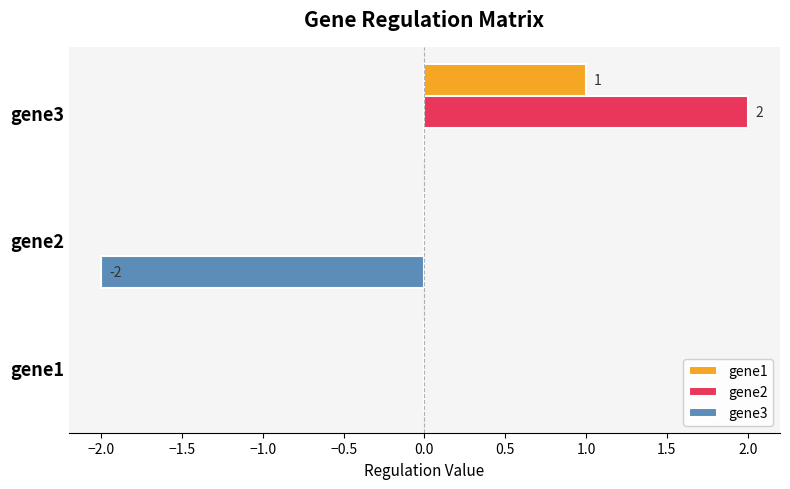

Between gene1 and gene2, which series saw the biggest shift?

gene3